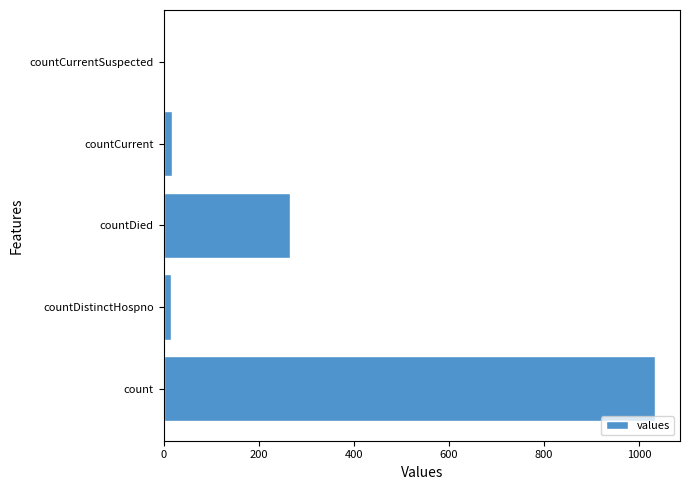

Which has a higher value, count or countDied?

count